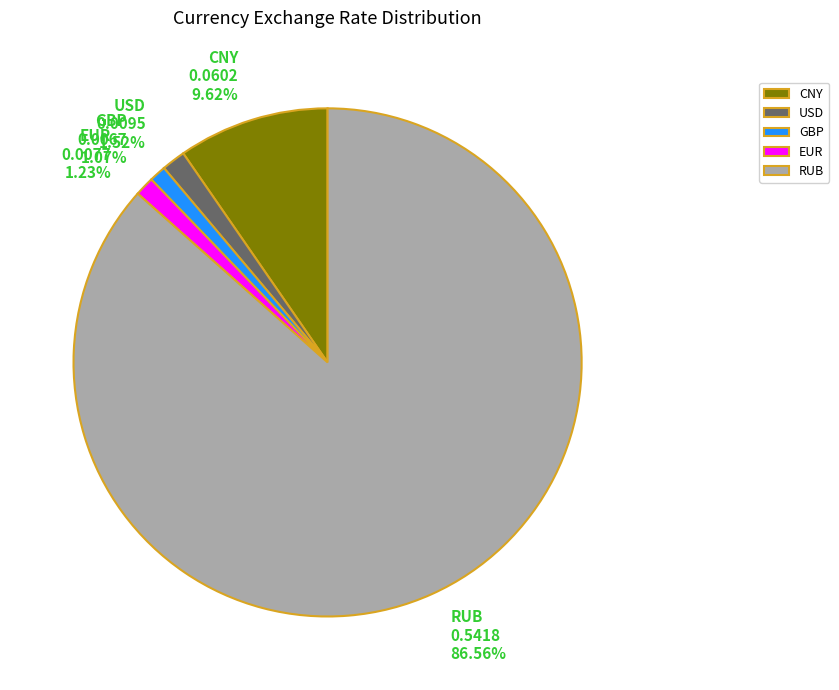

How many segments does this pie chart have?

5